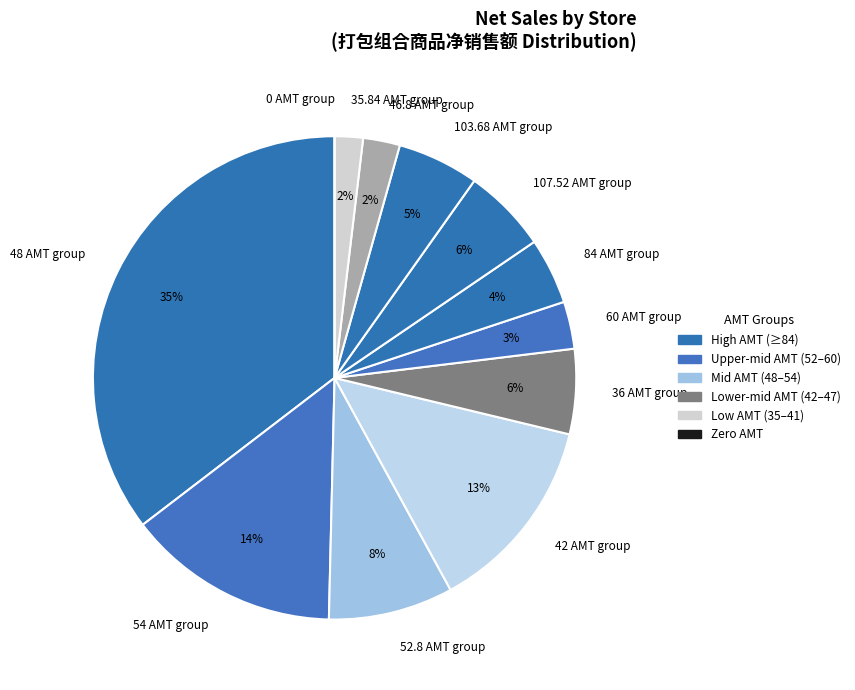

To the nearest percent, what is the difference between the 52.8 AMT group and 42 AMT group slice percentages?

5%